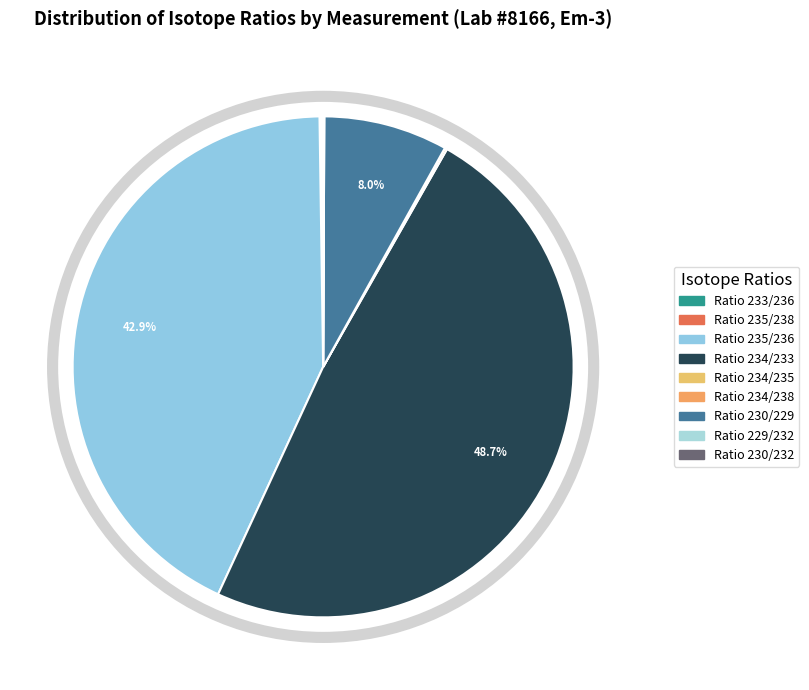

What portion of the pie excludes Ratio 235/236?

57.1%